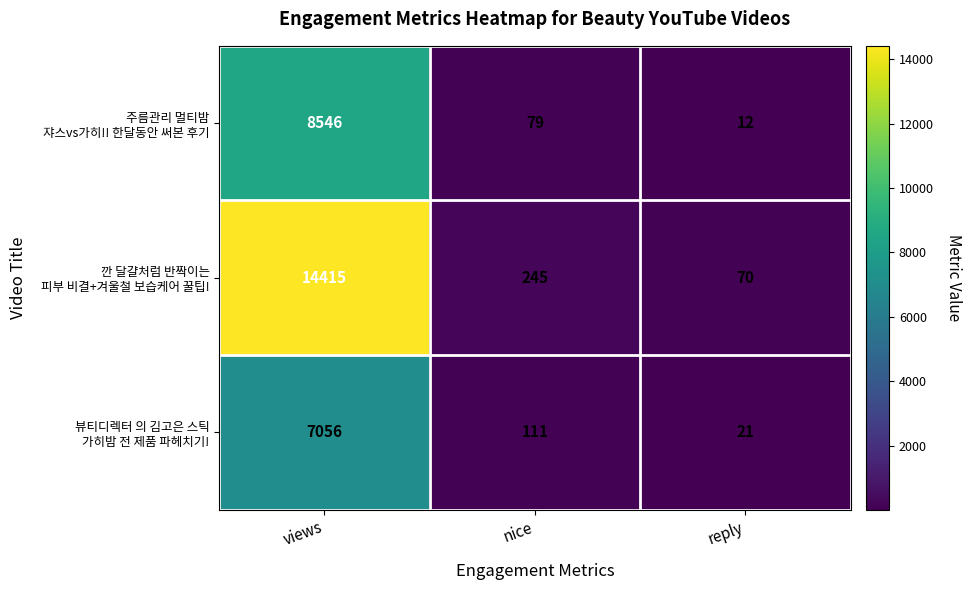

What is the spread (max minus min) of values at reply?

58